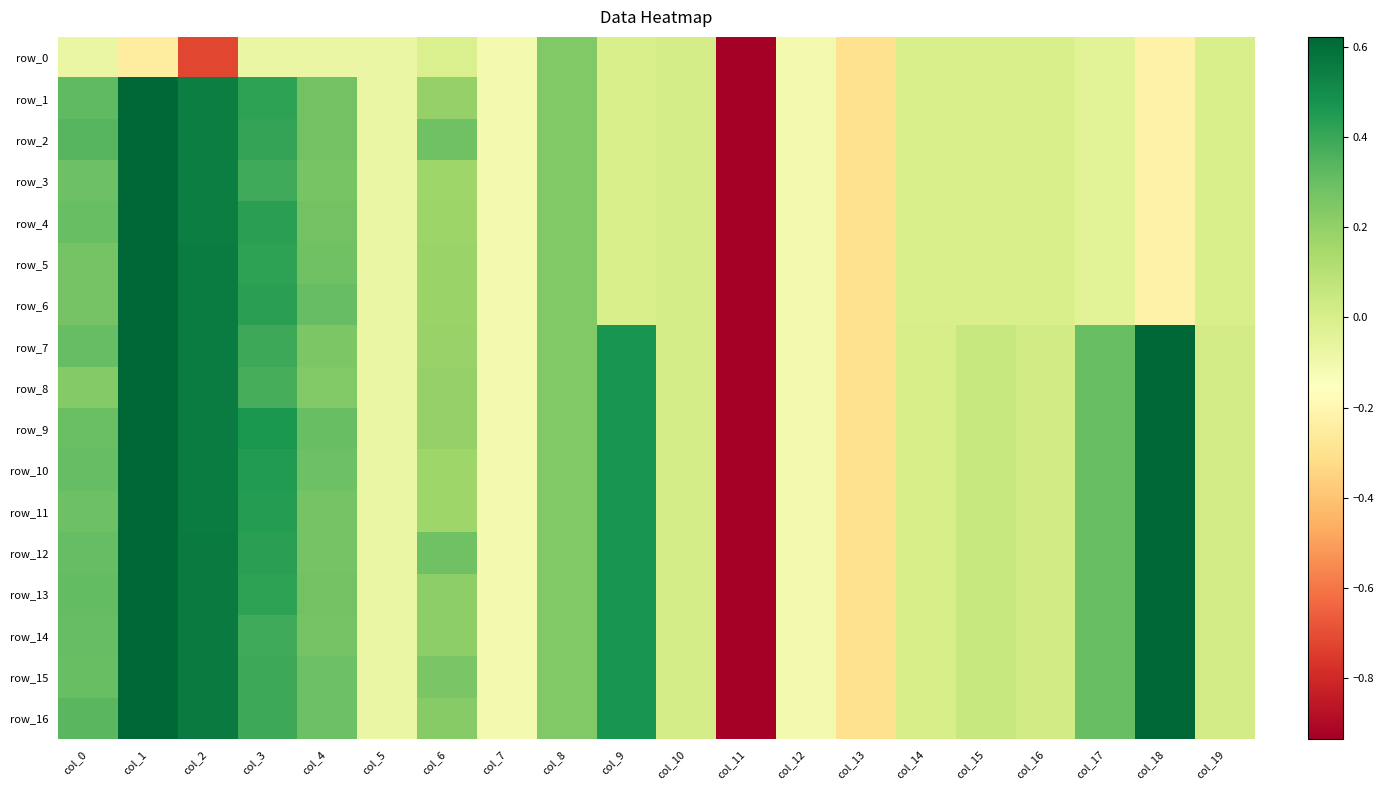

What is the highest value of the row_1 series?

1.0